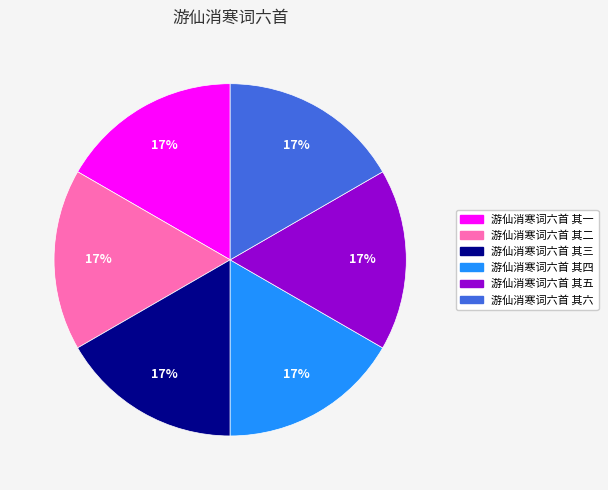

Approximately how many times larger is the value at 游仙消寒词六首 其五 compared to 游仙消寒词六首 其二?

1.0